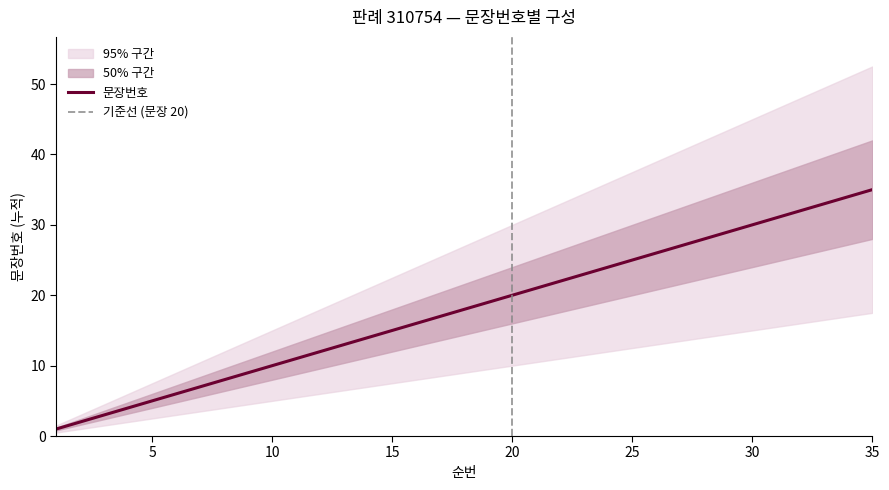

True or false: 문장번호 has more than 0 interior local peaks.

False